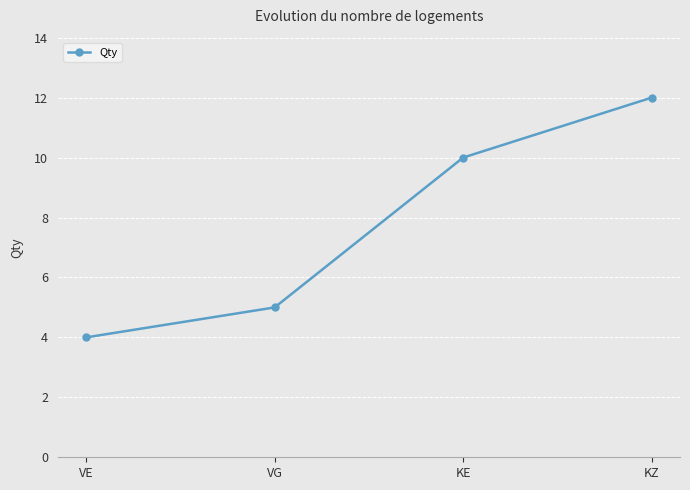

List the labels in order of value, smallest first.

VE, VG, KE, KZ